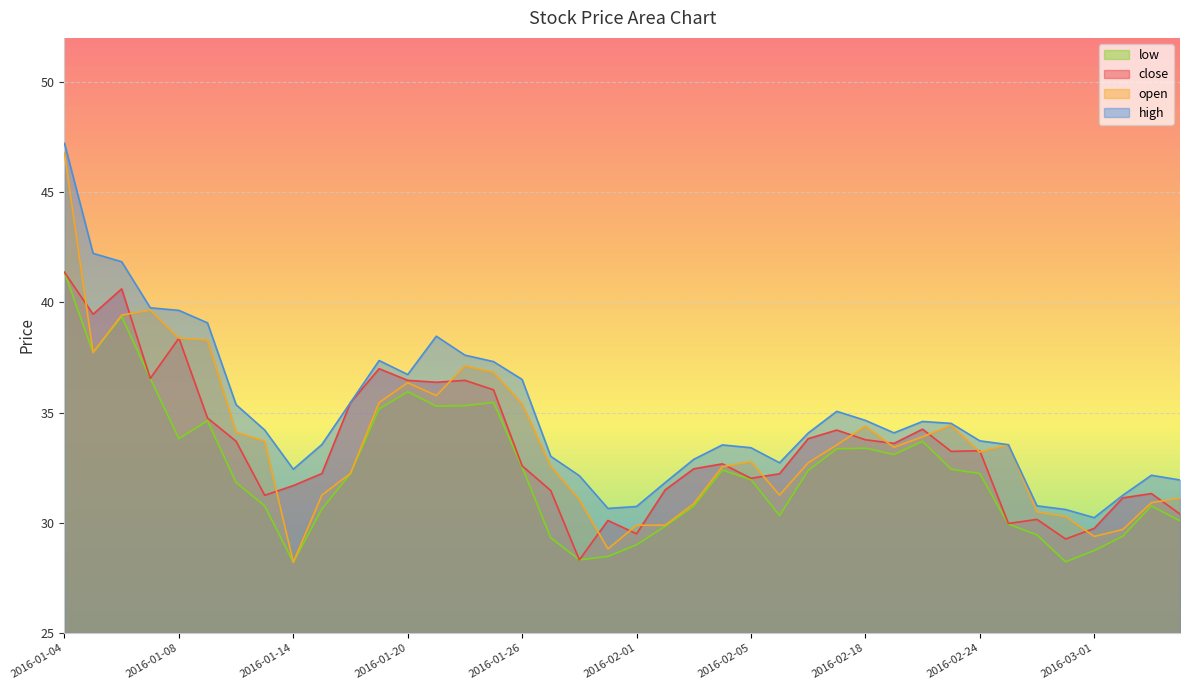

Does the chart display data point markers on the line(s)?

No